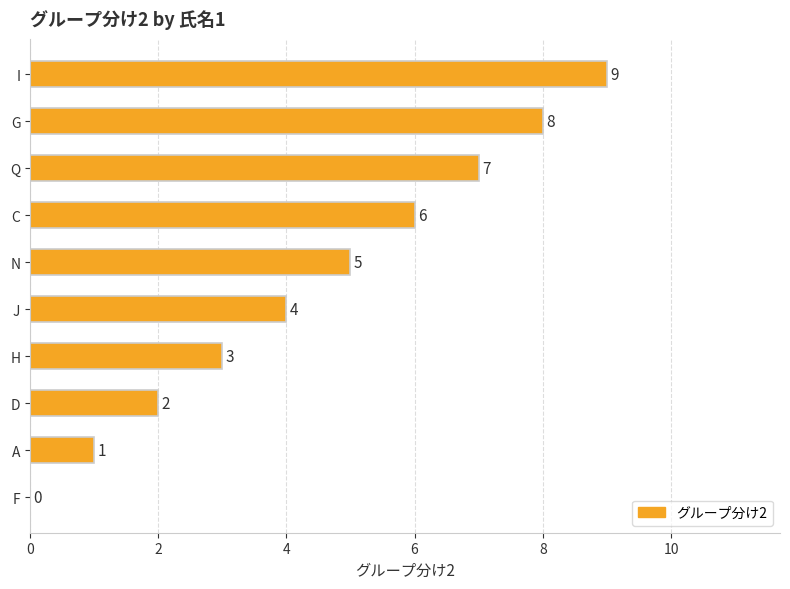

How many distinct data groups are displayed?

1